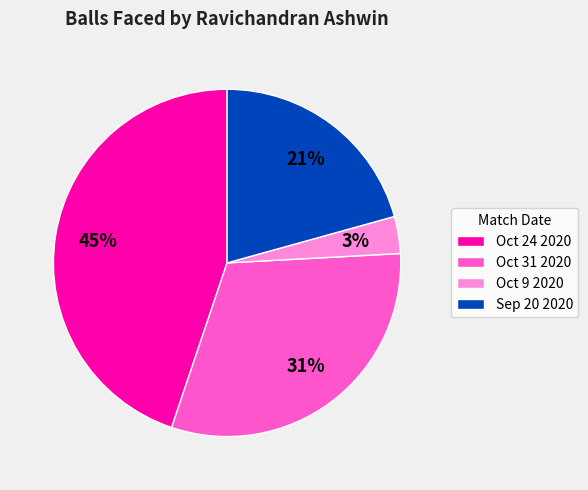

To the nearest percent, what is the average slice percentage?

25%